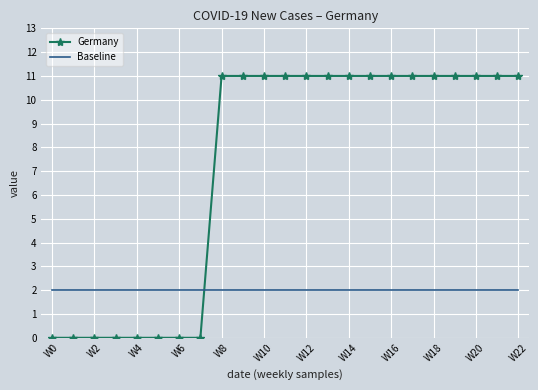

Which series has the largest total across all categories?

Germany